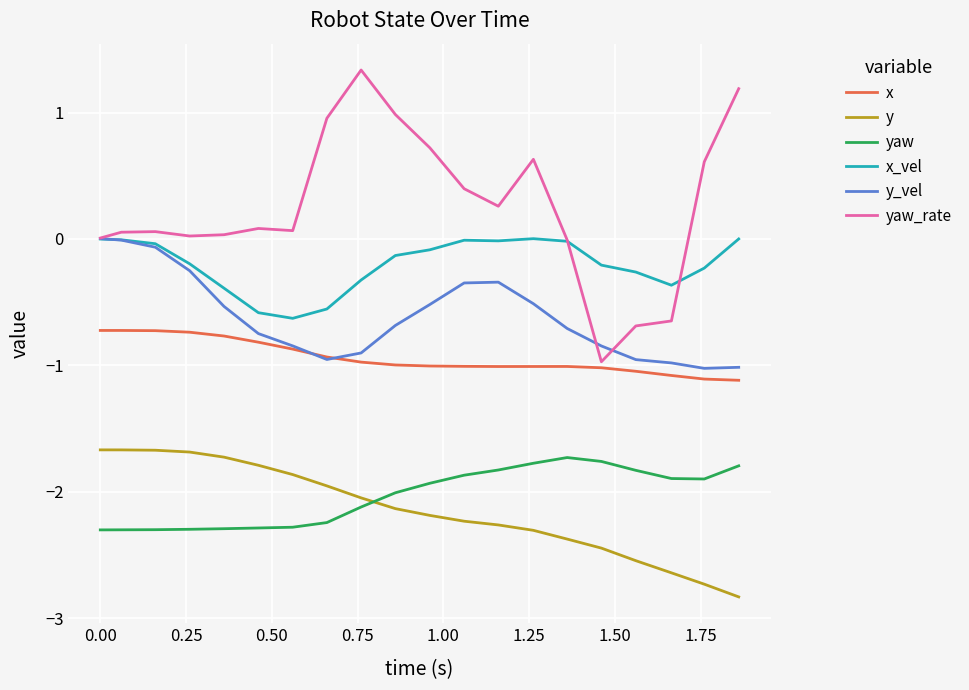

True or false: x and yaw intersect in this chart.

False